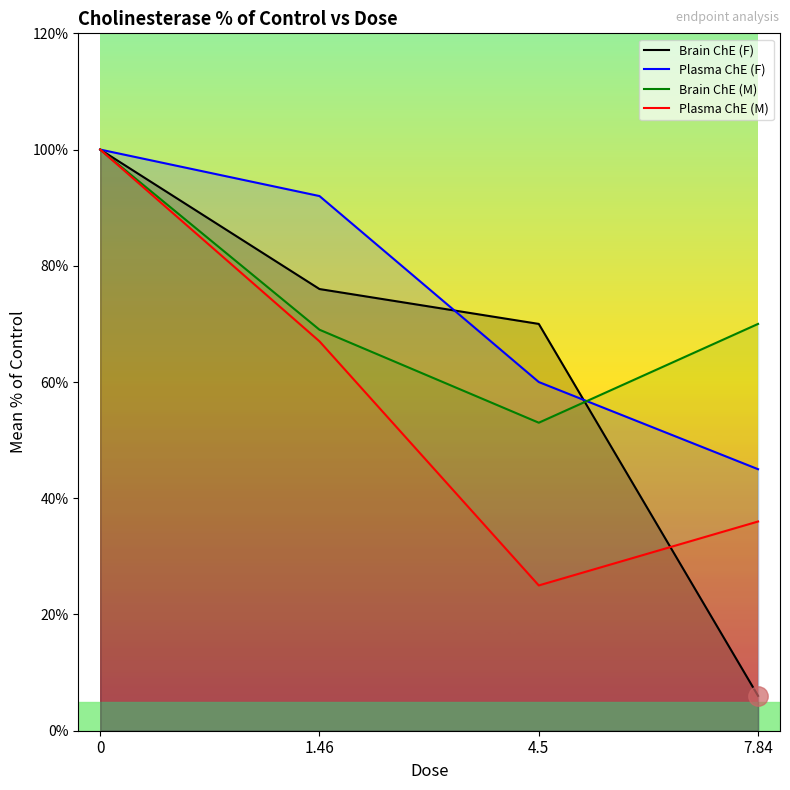

How many times do Plasma ChE (F) and Brain ChE (M) cross each other?

1